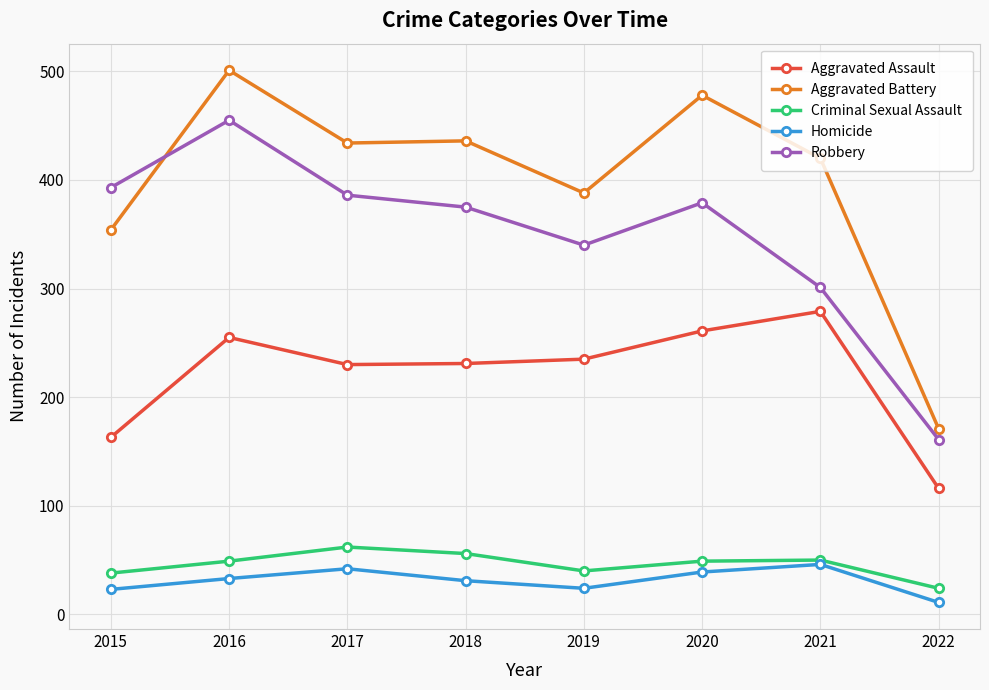

True or false: Homicide and Robbery intersect in this chart.

False